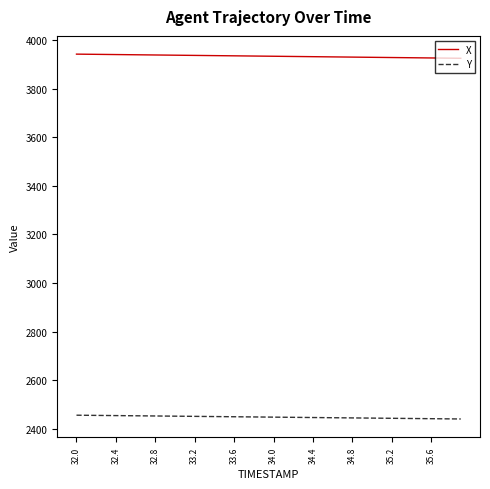

What is the maximum value for Y?

2456.3